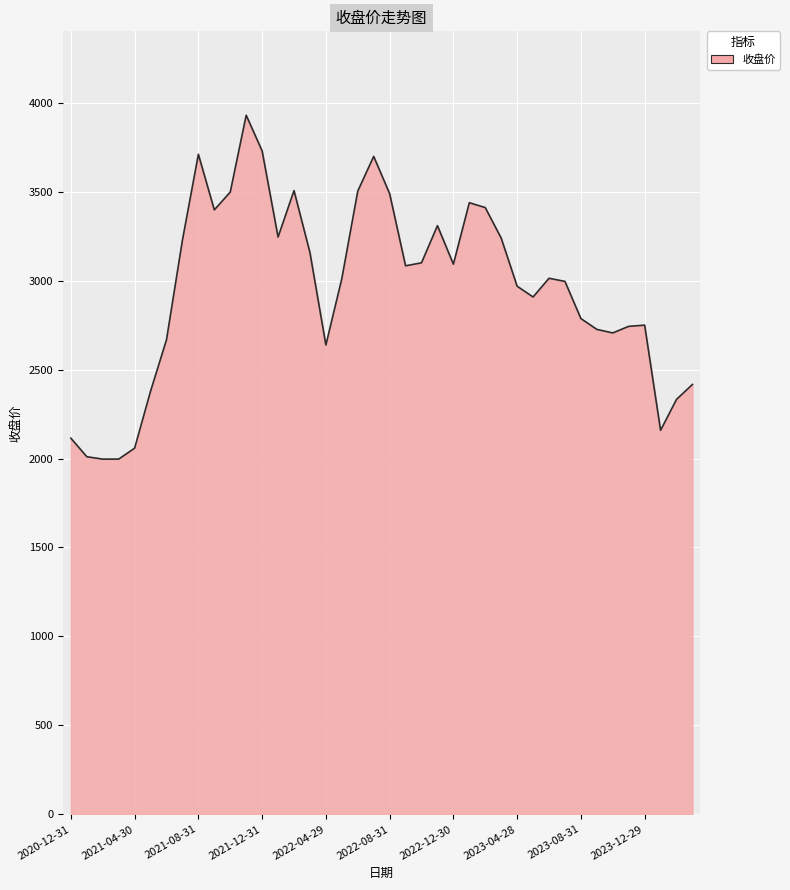

What is the minimum value shown in the chart?

1996.4